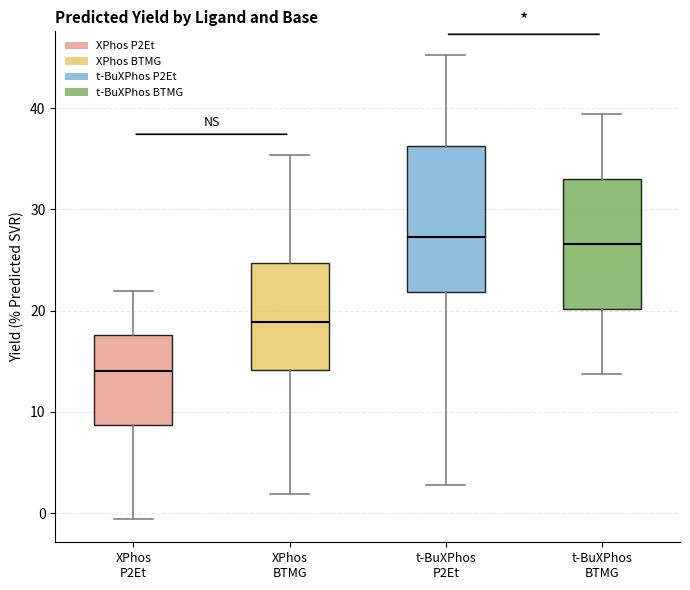

Reading left to right, transcribe this box plot: for each box, give where its median line is, the range the box spans, and where its two whiskers end, as read against the y-axis. The values are not printed on the chart, so give them approximately, as read against the axis.

XPhos P2Et: median 14, box 9 to 18, whiskers -1 to 22
XPhos BTMG: median 19, box 14 to 25, whiskers 2 to 35
t-BuXPhos P2Et: median 27, box 22 to 36, whiskers 3 to 45
t-BuXPhos BTMG: median 27, box 20 to 33, whiskers 14 to 39